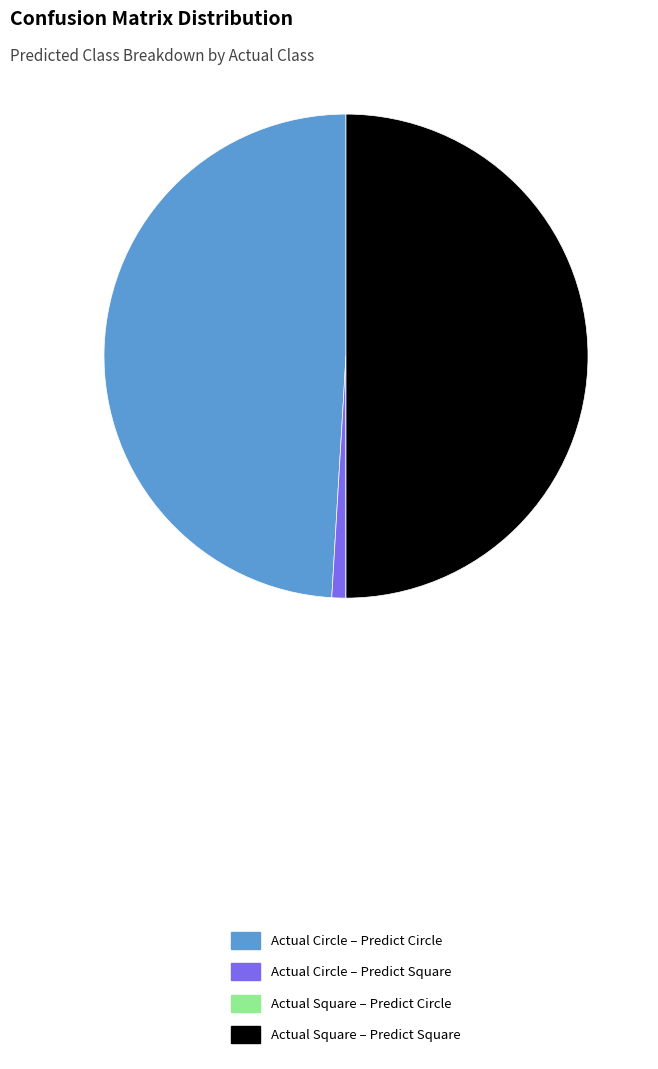

Combined, do Actual Square – Predict Square and Actual Circle – Predict Circle account for over 50%?

Yes